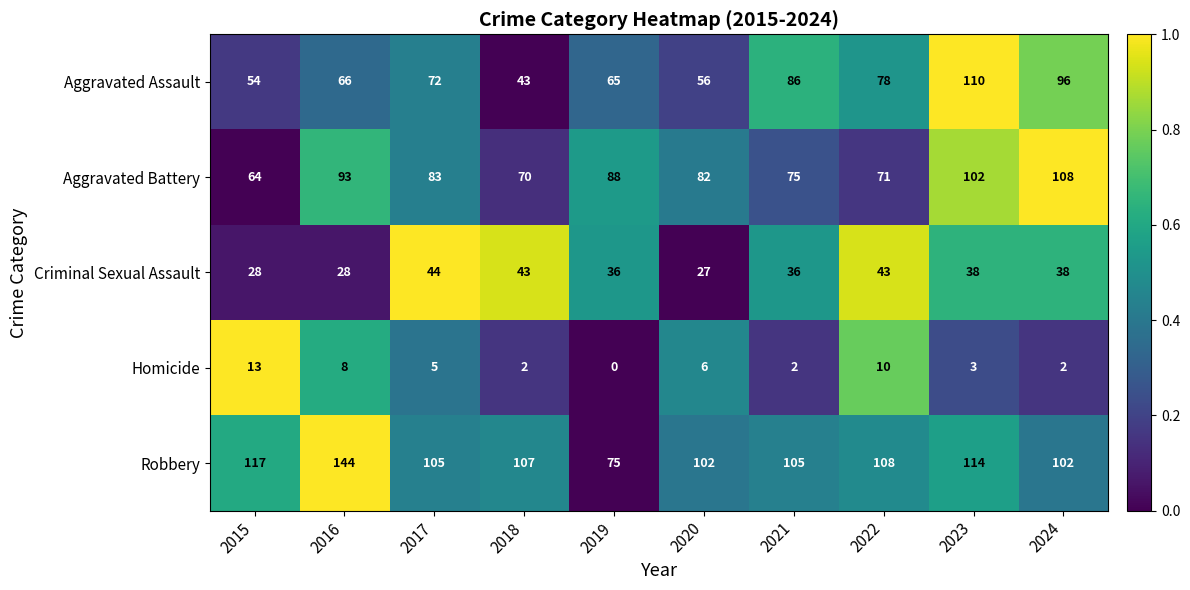

Rank the series by their maximum value, from lowest to highest.

Homicide, Criminal Sexual Assault, Aggravated Battery, Aggravated Assault, Robbery